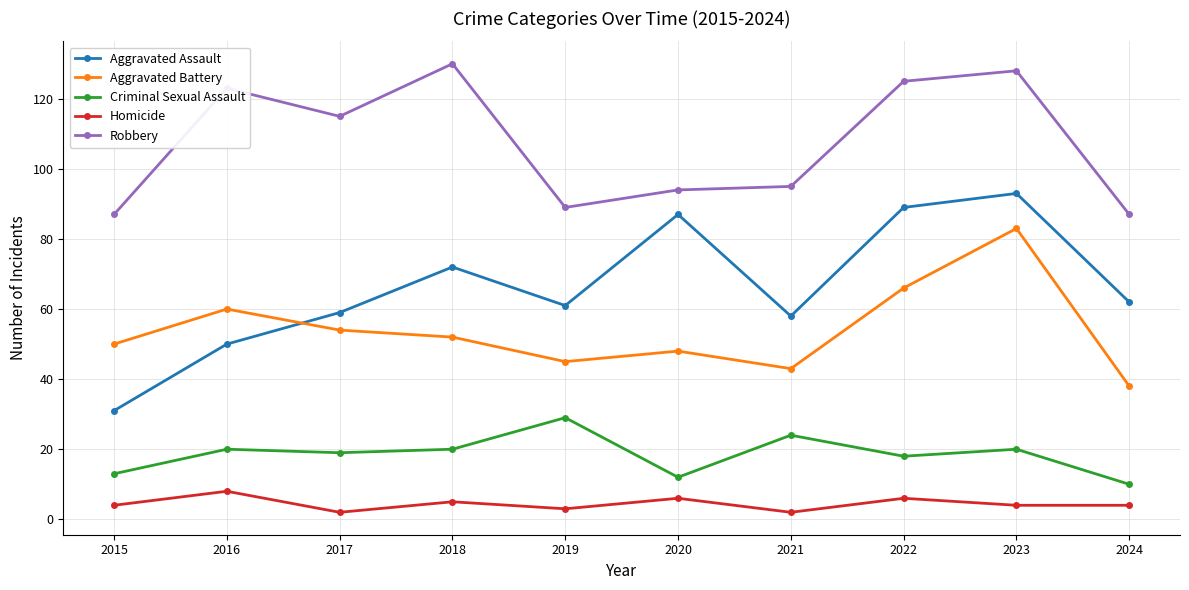

How many values in the Aggravated Assault series are below 62?

5